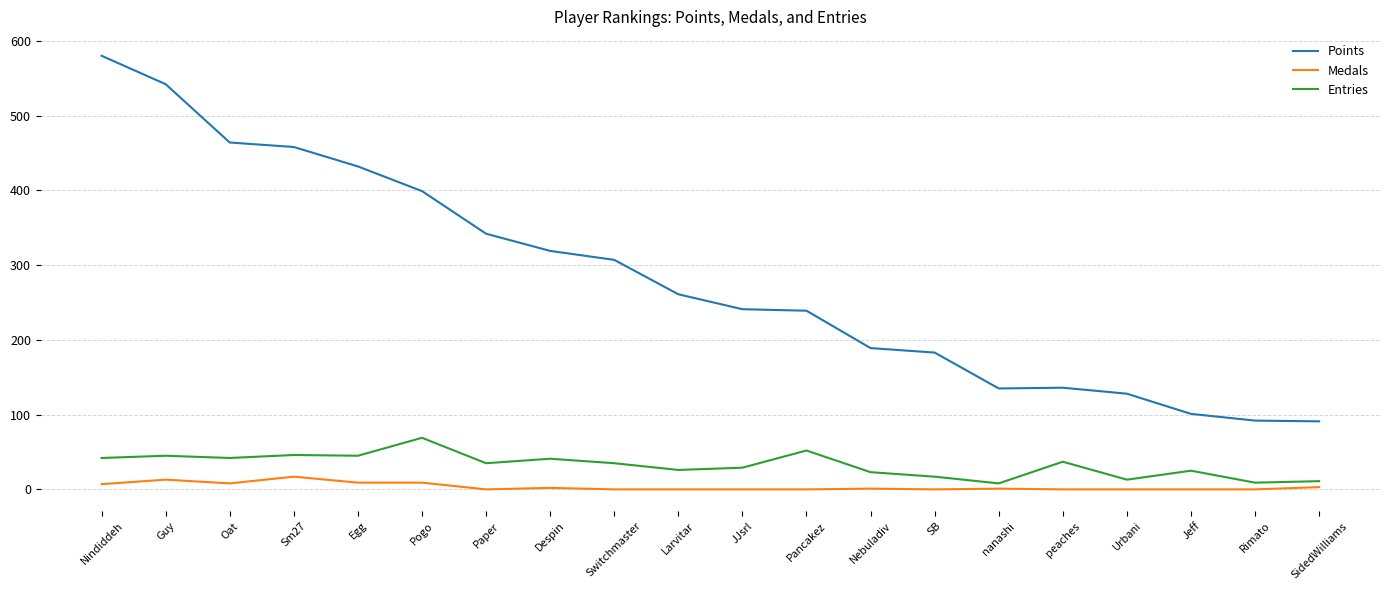

What is the sum of the Medals values at Despin and Switchmaster?

2